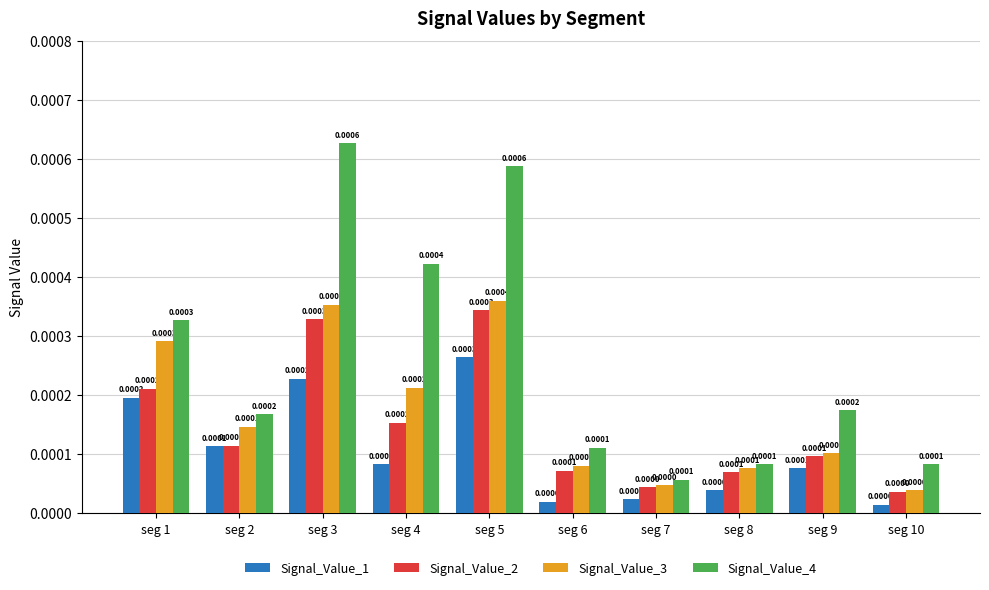

Rank the series at seg 3 from lowest to highest value.

Signal_Value_1, Signal_Value_2, Signal_Value_3, Signal_Value_4